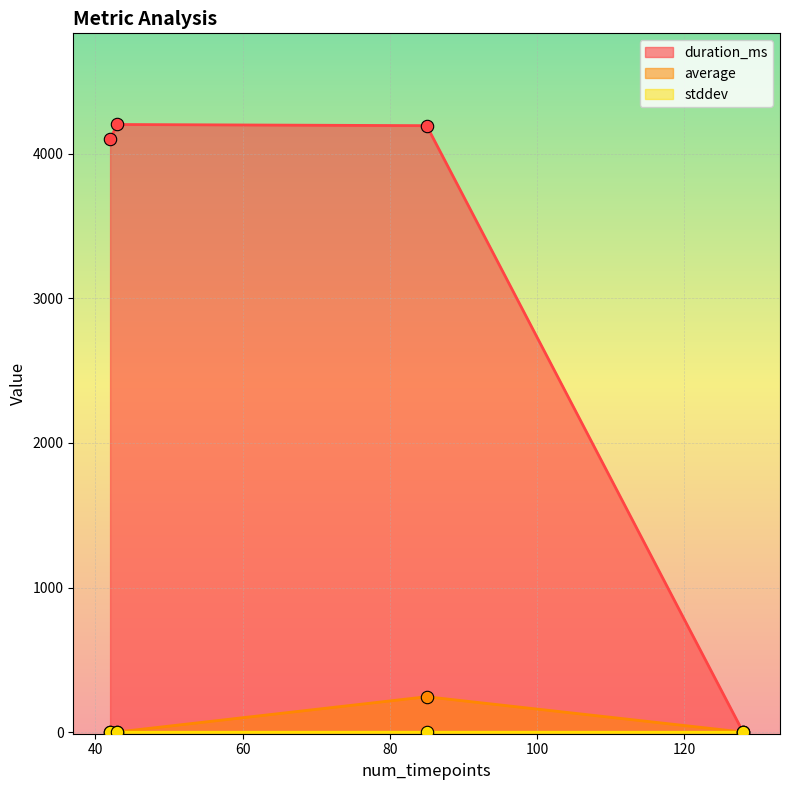

What are all the series names shown in the legend?

duration_ms, average, stddev